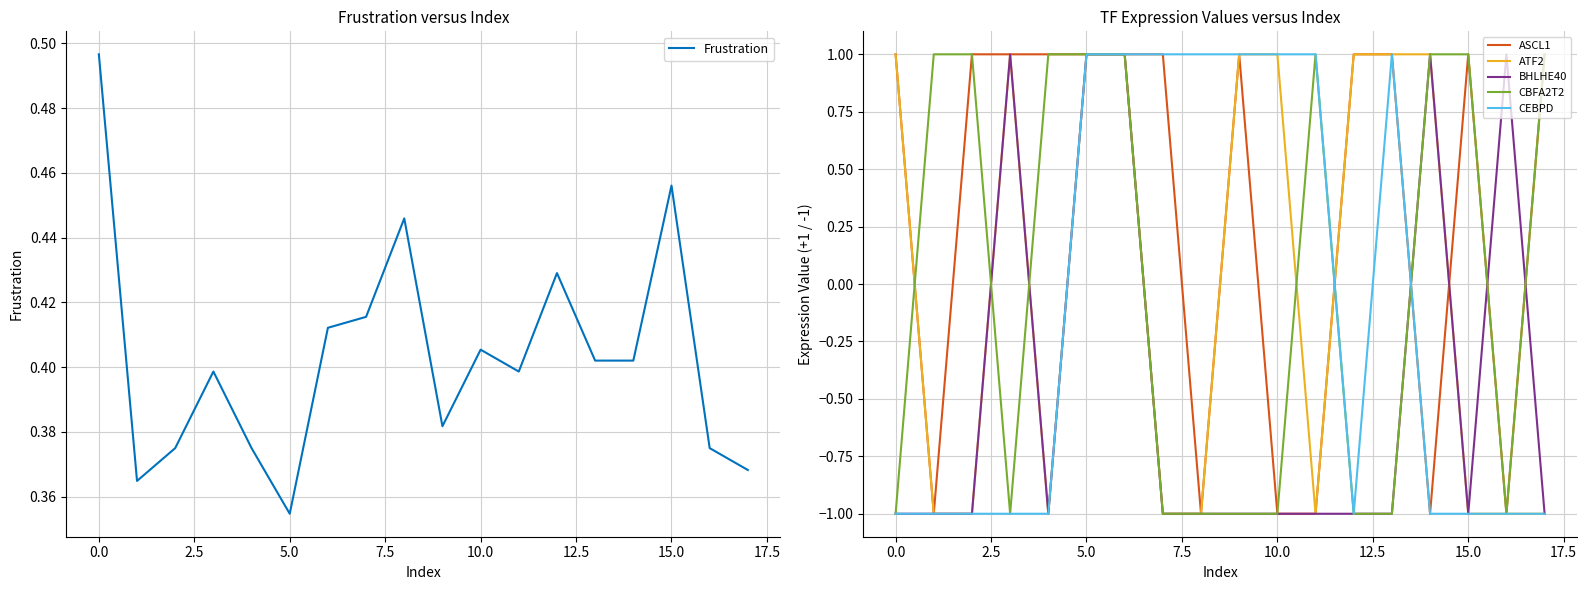

The value of CEBPD at 10.0 is 2. True or false?

False